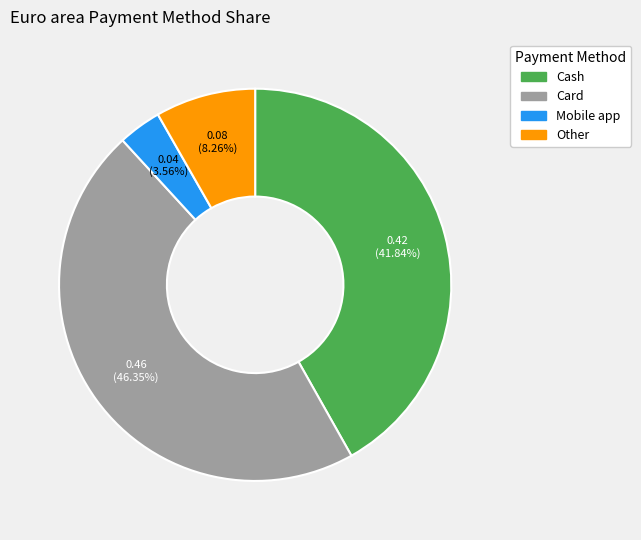

True or false: Other accounts for 21% of the total.

False